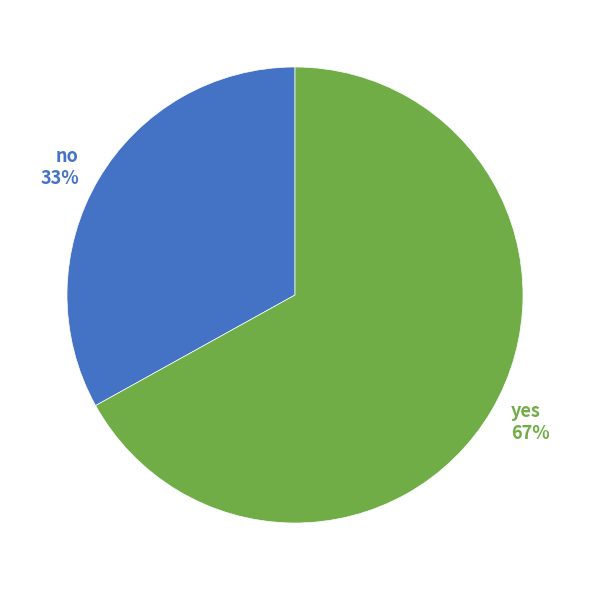

Is it true that yes is 53% of the pie?

False